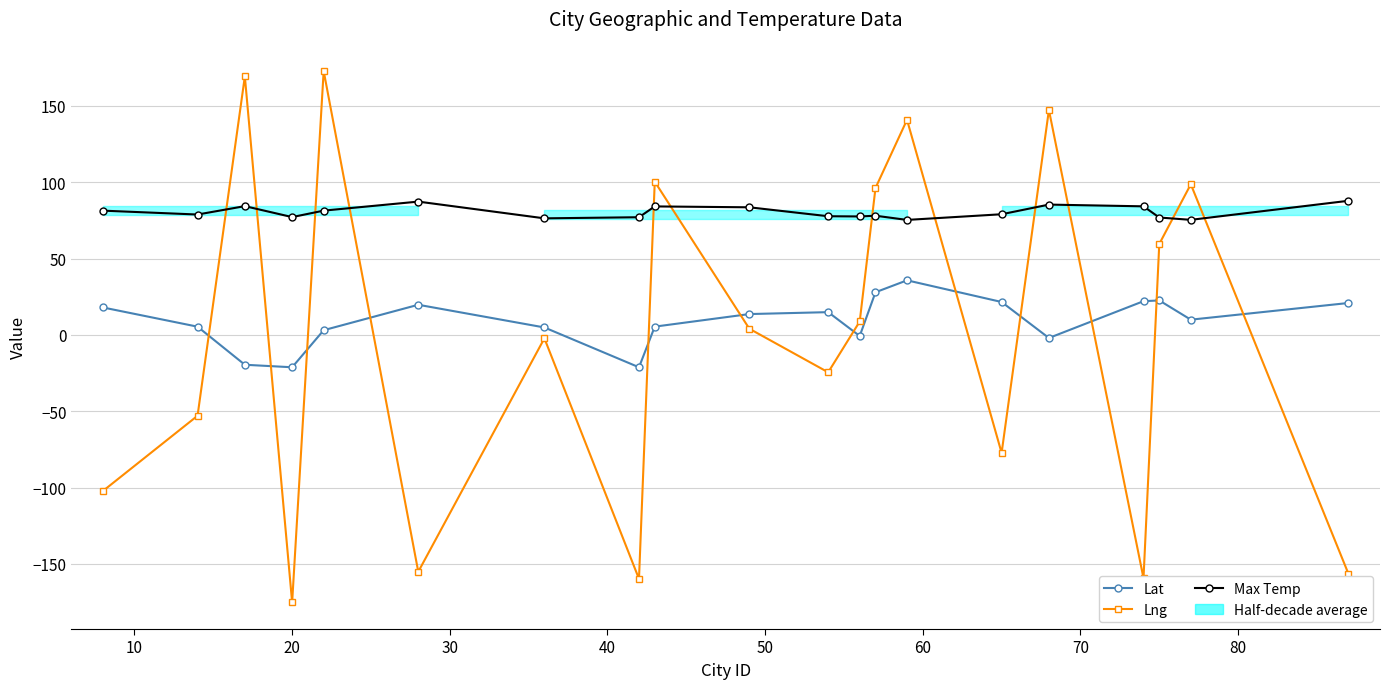

How many intersections are there between Lat and Lng?

12